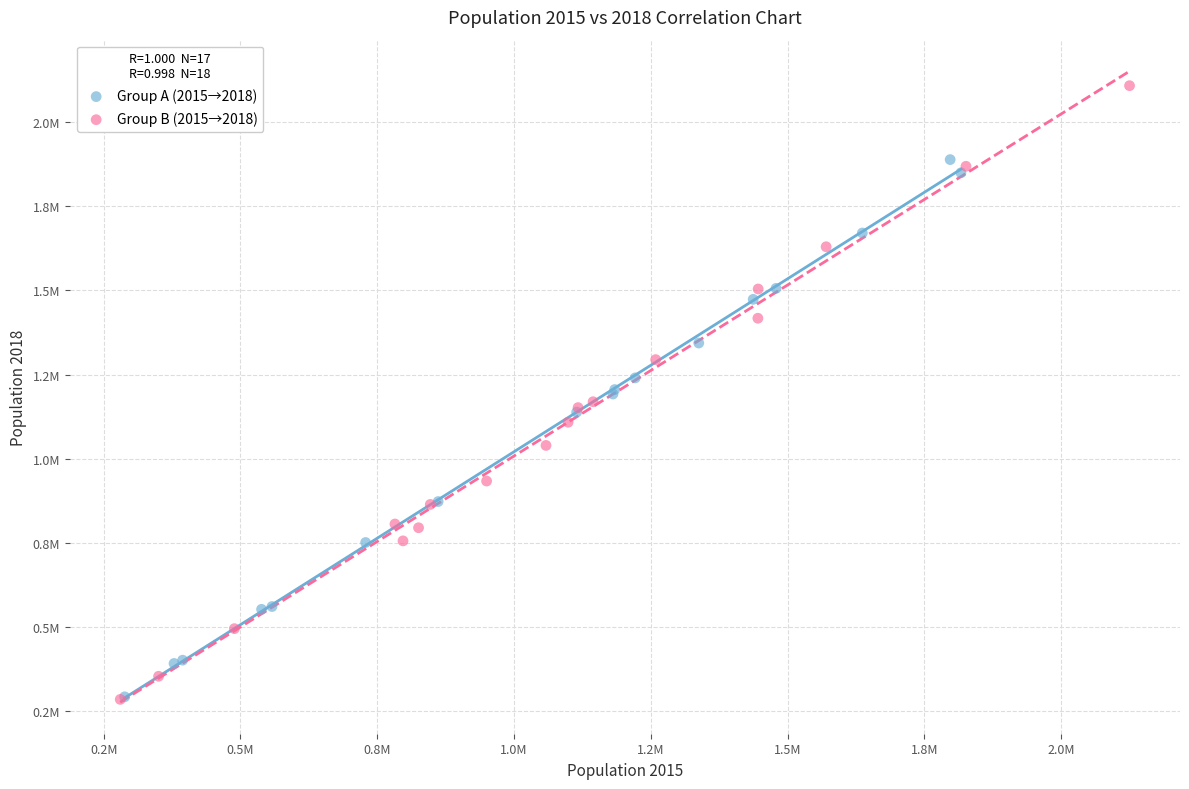

What are all the series names shown in the legend?

Group A (2015→2018), Group B (2015→2018)